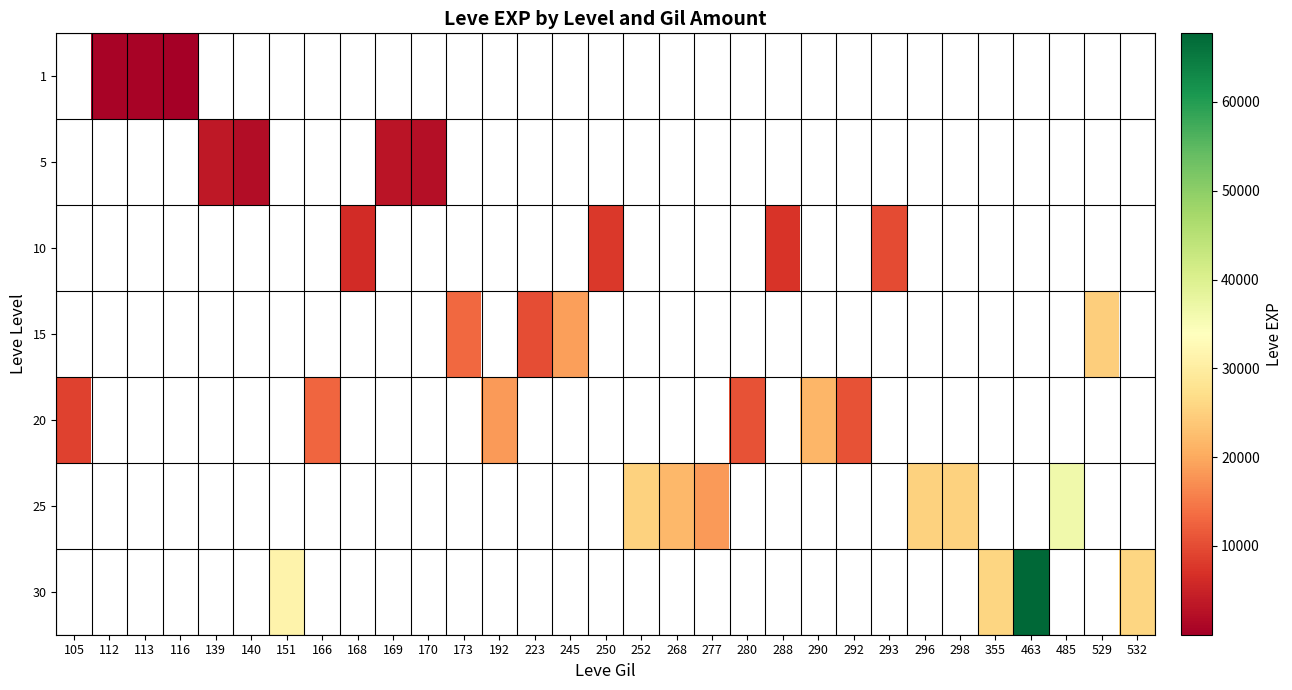

Between 532 and 296, which is larger?

296